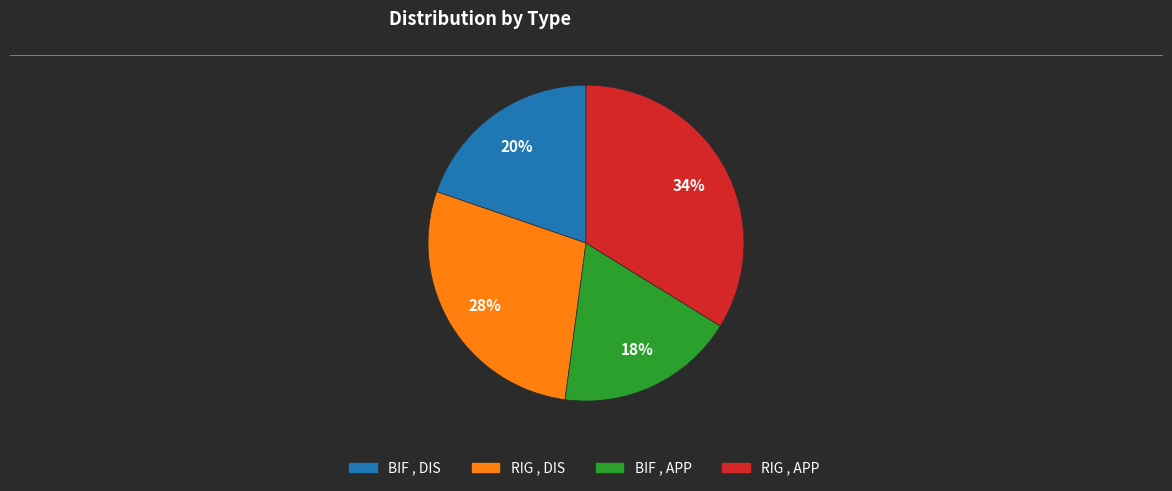

What percentage is the RIG , APP slice, to the nearest percent?

34%